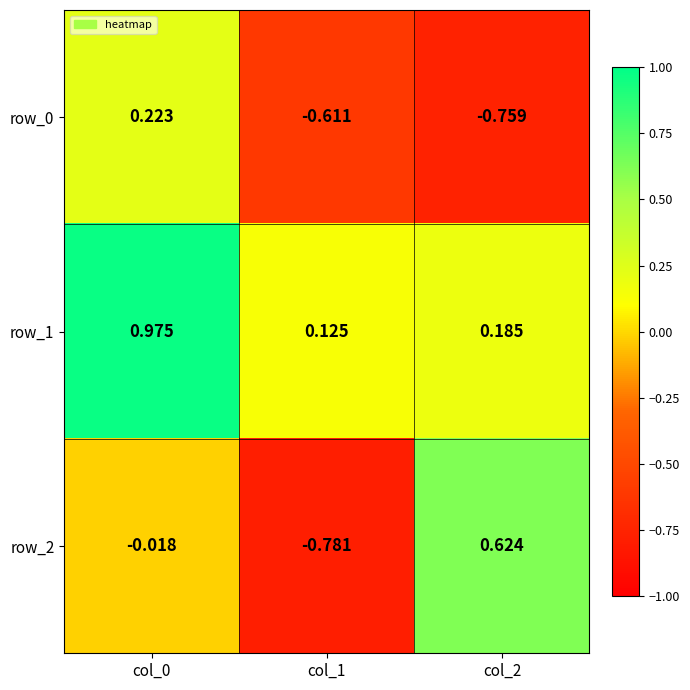

True or false: row_1 has a value of 0.6 at col_0.

False